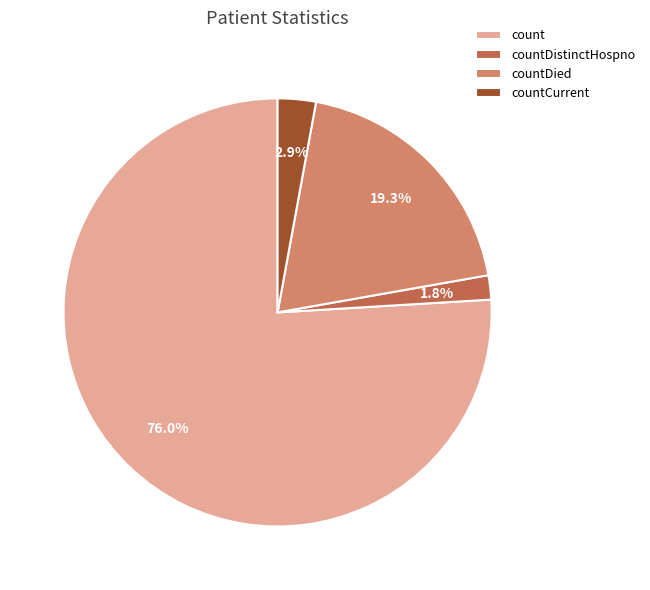

Which category has the smallest portion of the pie?

countDistinctHospno